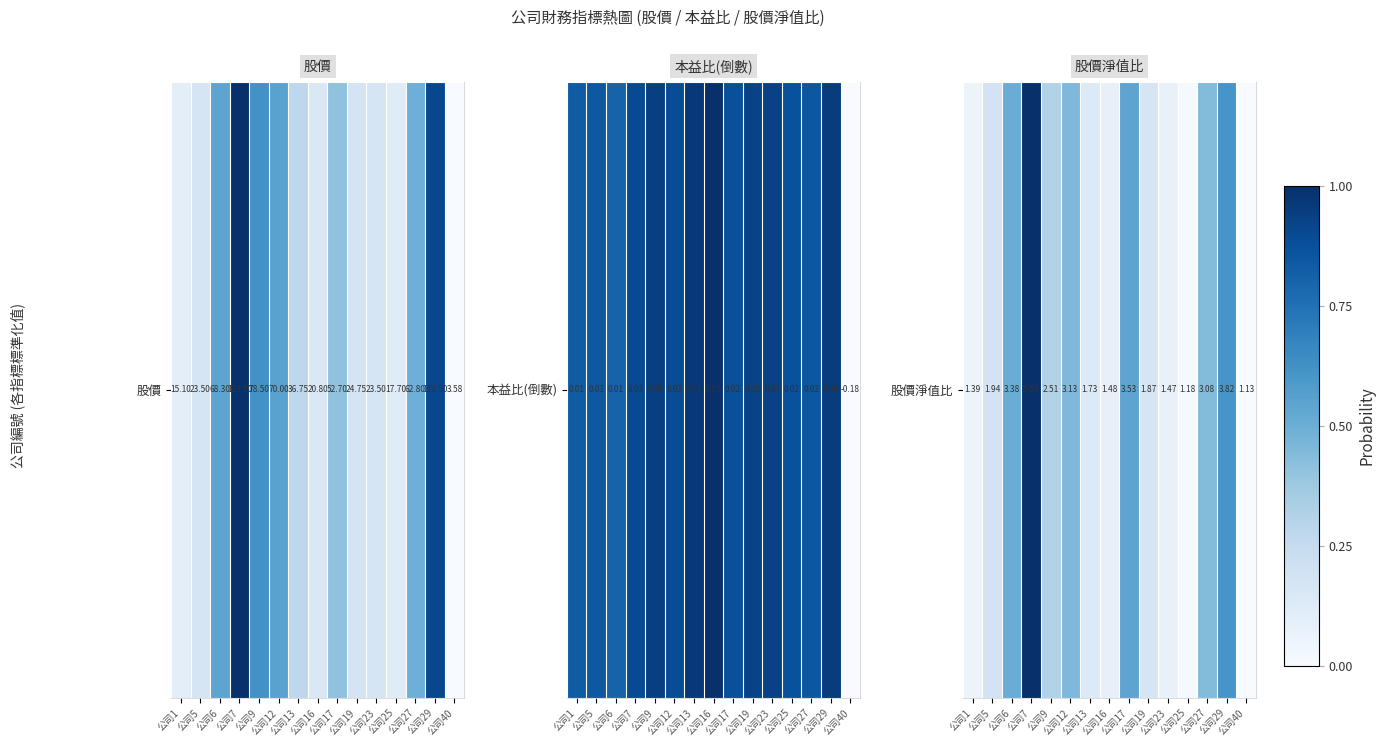

Count the number of values greater than 0.

14